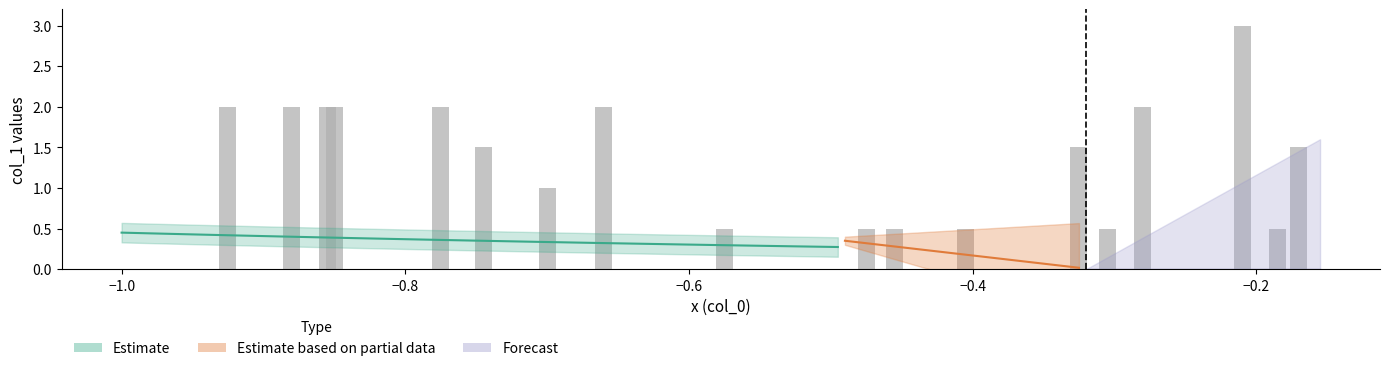

Are the bars grouped side by side (vs. stacked)?

No